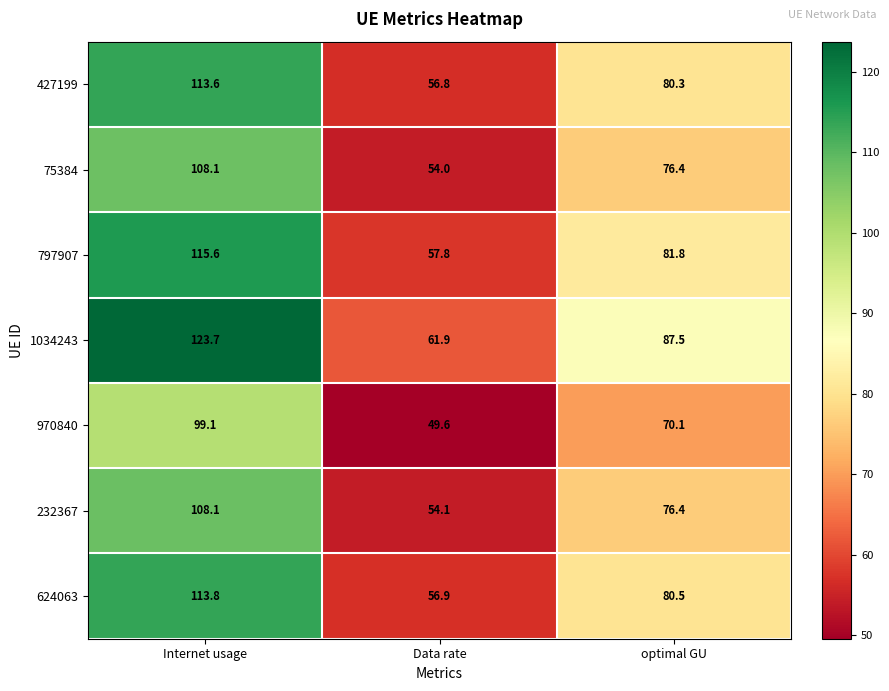

Which label corresponds to the smallest value in the chart?

Data rate